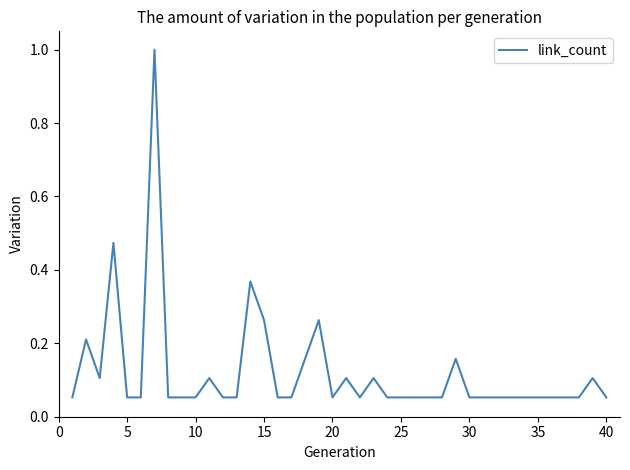

What is the difference between the maximum and minimum values?

0.9